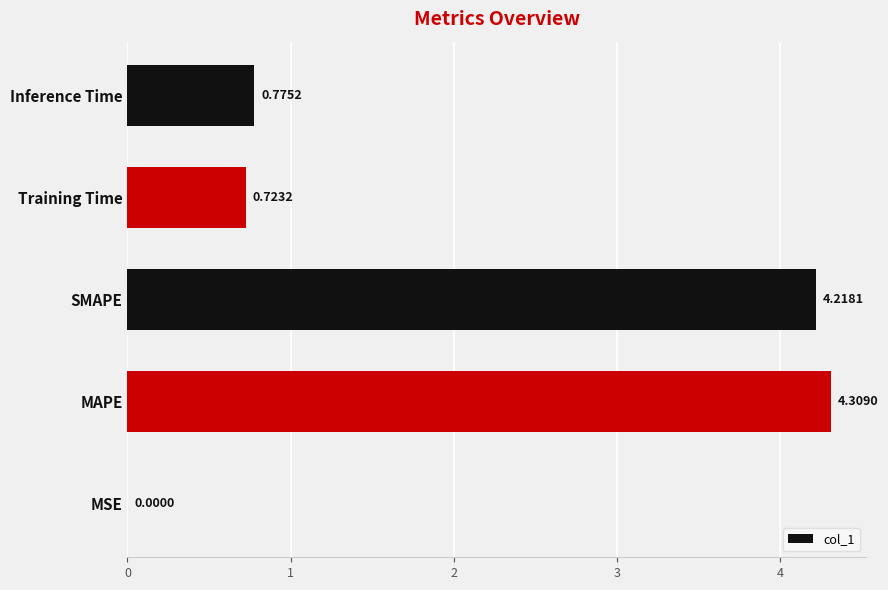

What is the sum of the values at MAPE and Training Time?

5.0